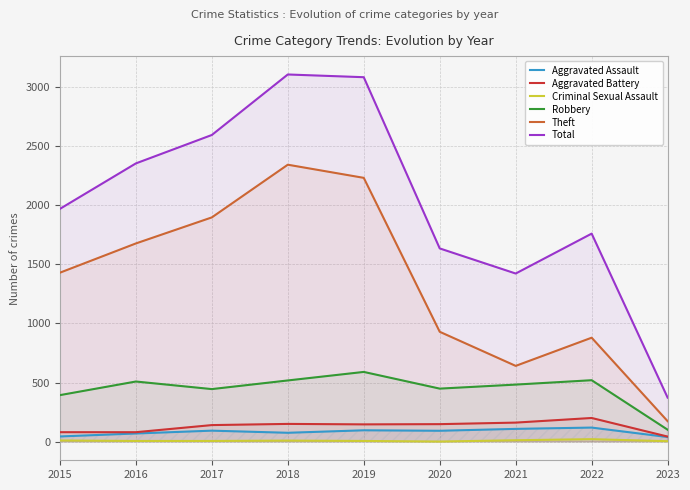

Rank the categories by Criminal Sexual Assault value from highest to lowest.

2022, 2021, 2015, 2018, 2016, 2017, 2019, 2023, 2020